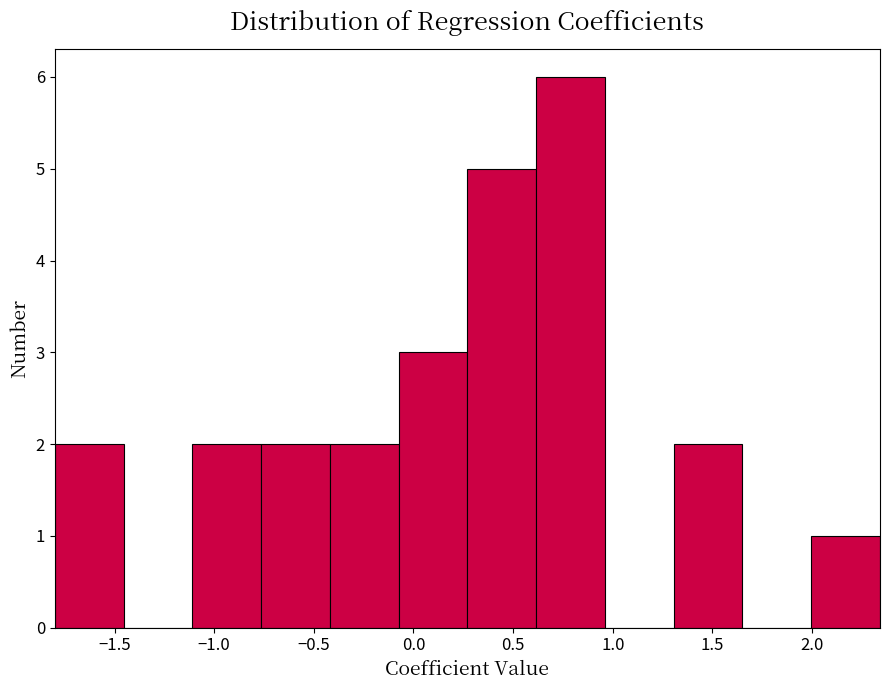

Which range on the x-axis has the tallest bar?

0.60 to 0.95